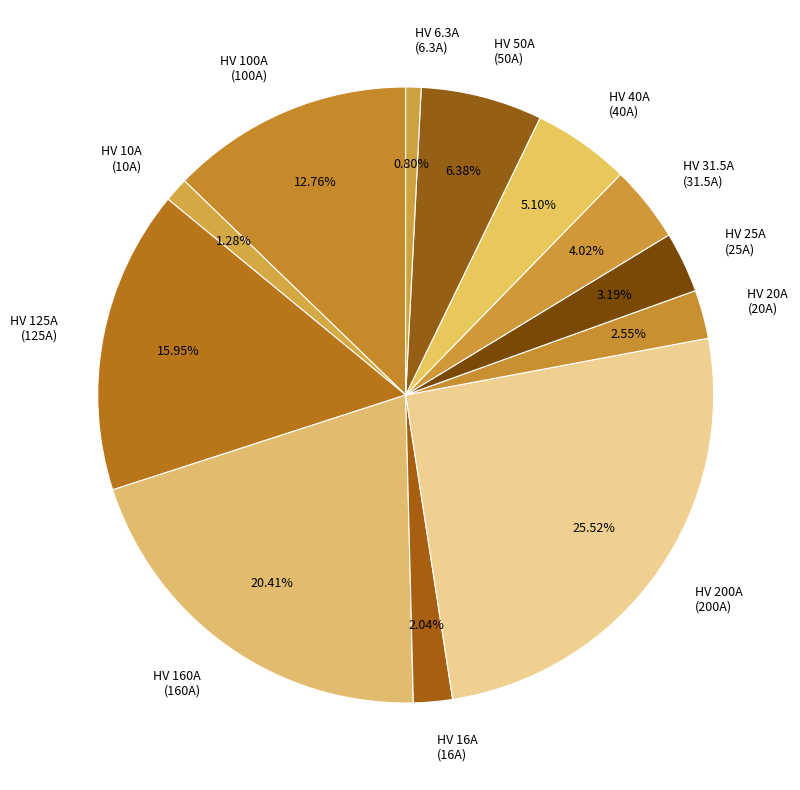

Is it true that HV 160A is 32% of the pie?

False